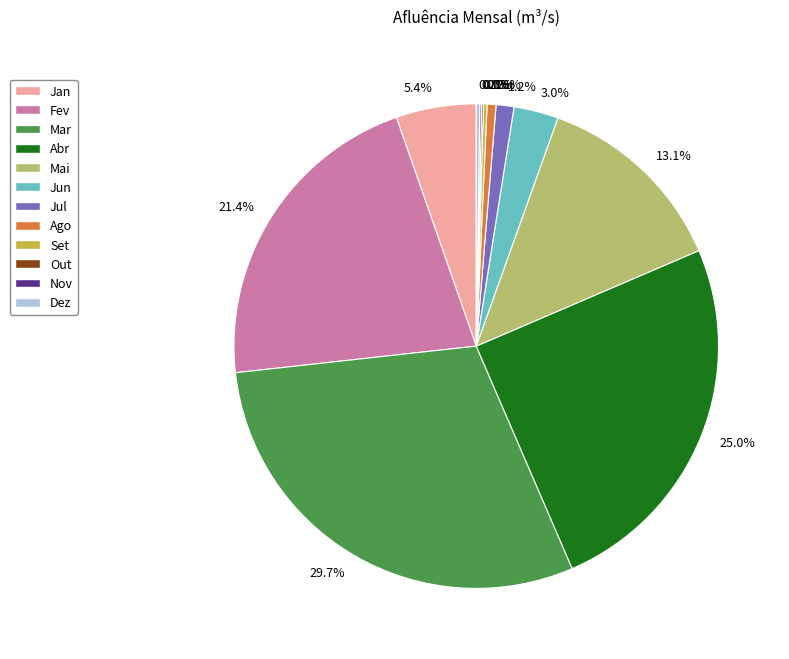

True or false: Jul accounts for 13% of the total.

False